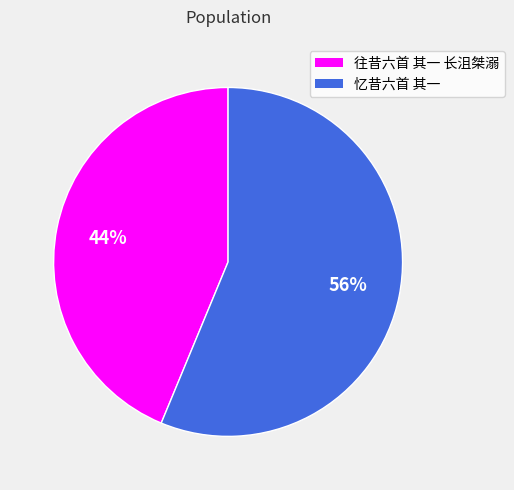

How many slices are in this pie chart?

2